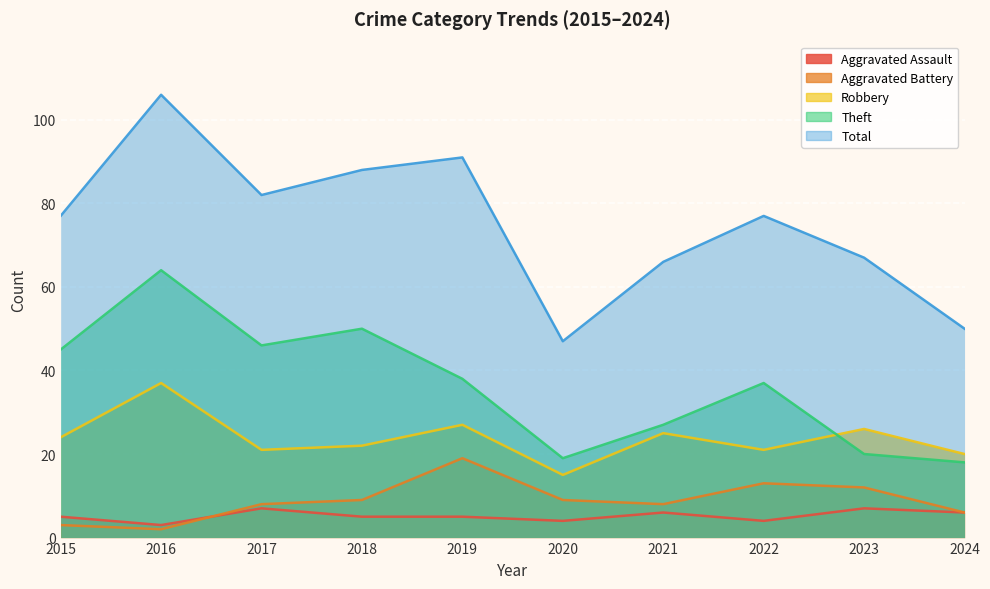

True or false: Total and Aggravated Battery cross at least once.

False